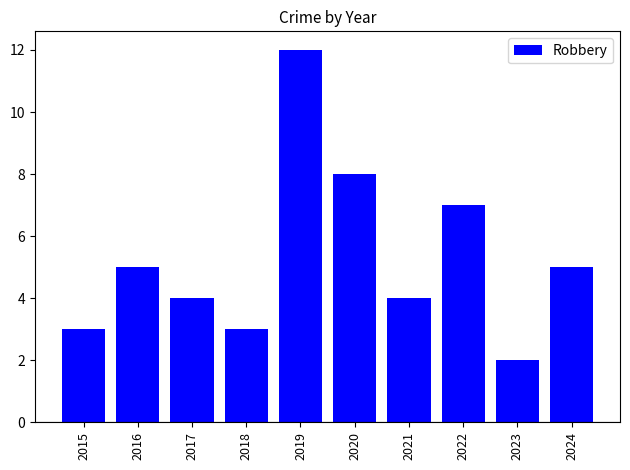

What is the difference between the maximum and minimum values?

10